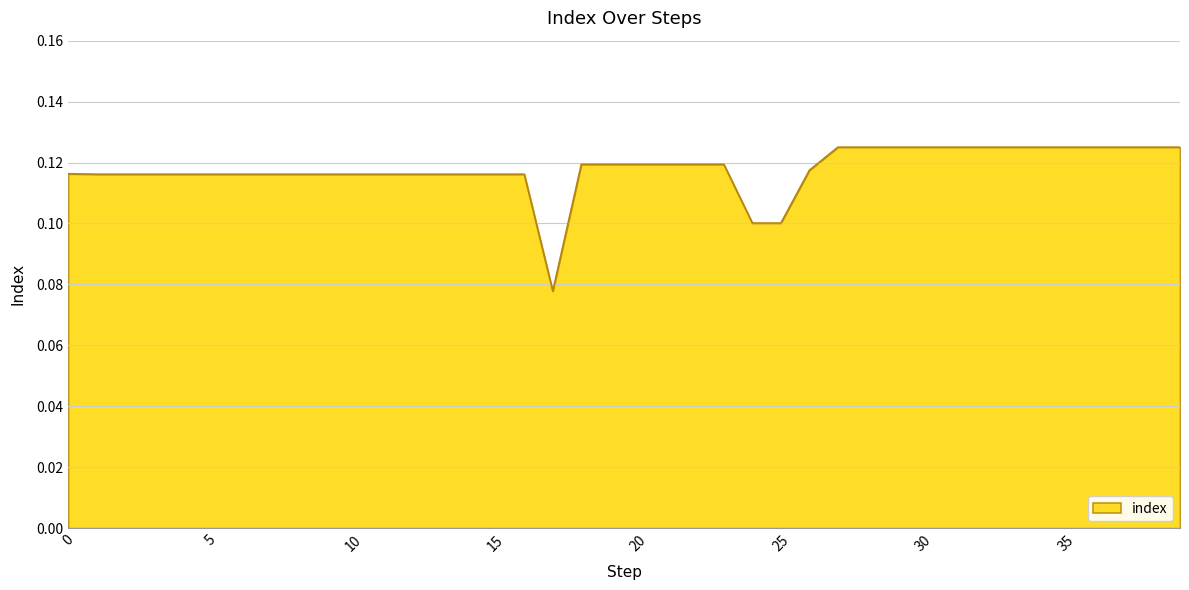

What is the value of the 2nd point from the left?

0.1